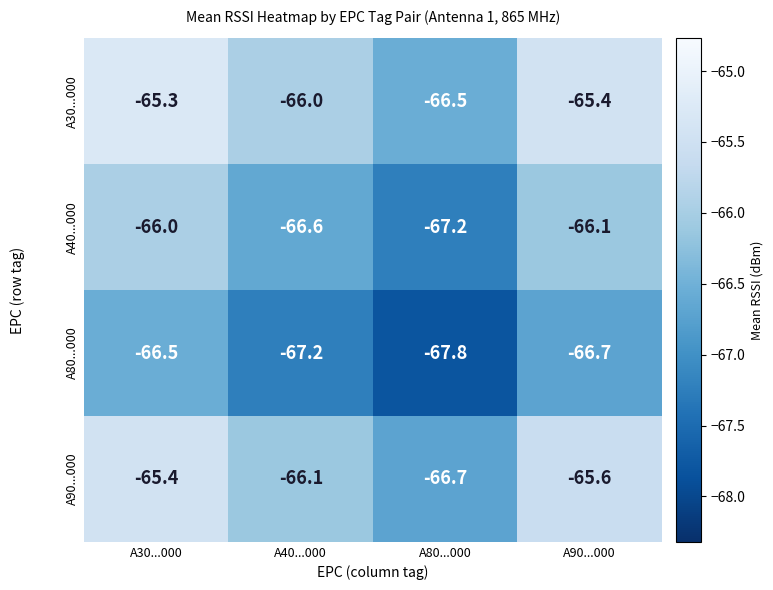

At A90...000, list the series in order from largest to smallest.

A30...000, A90...000, A40...000, A80...000